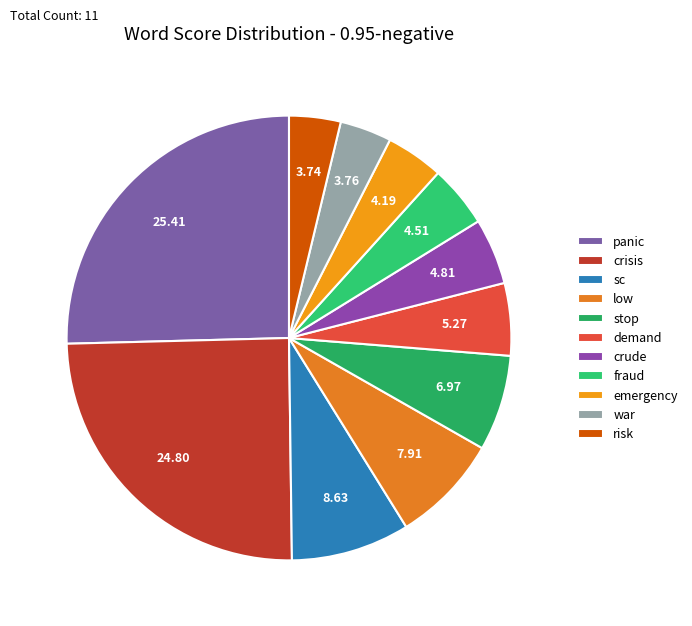

Count the number of slices in the pie.

11